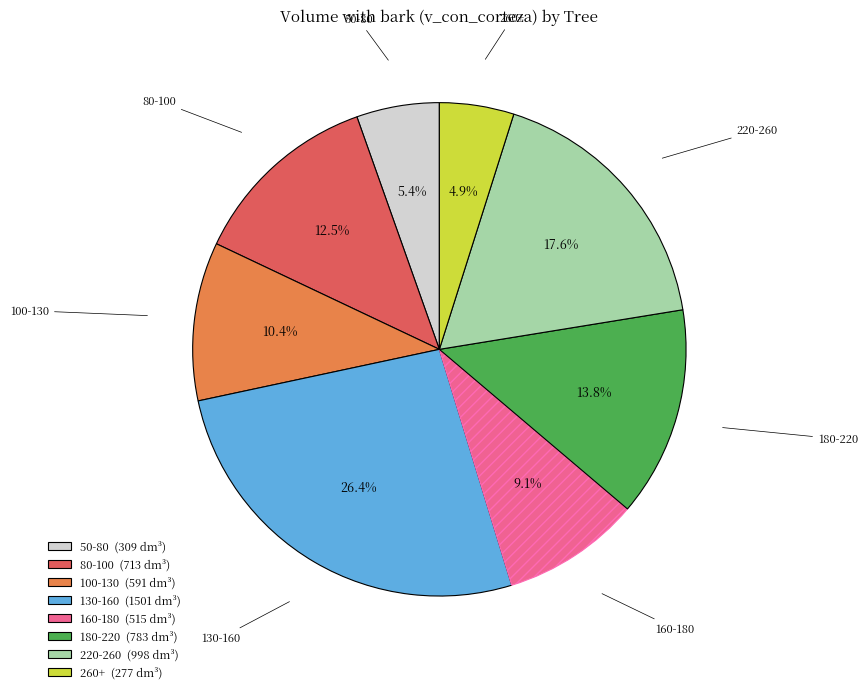

Does any single category account for the majority?

No